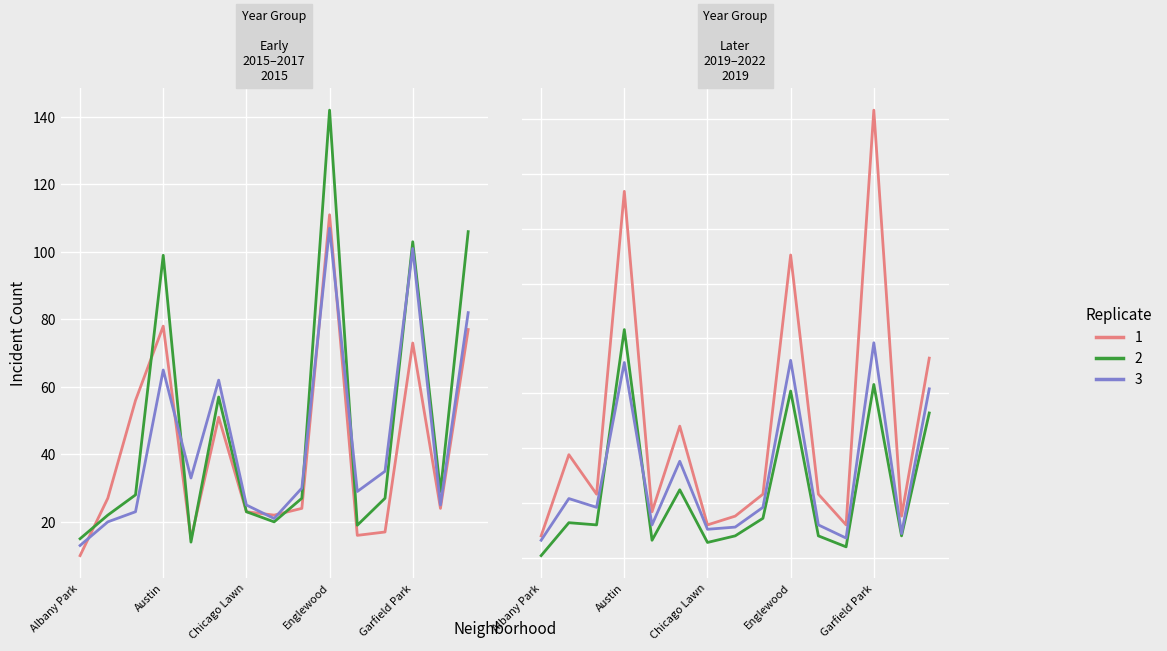

Reading left to right, list all the values displayed in this chart.

2015: 10	27	56	78	15	51	23	22	24	111	16	17	73	24	77
2016: 15	22	28	99	14	57	23	20	27	142	19	27	103	29	106
2017: 13	20	23	65	33	62	25	21	30	107	29	35	101	25	82
2019: 10	47	29	167	21	60	15	19	29	138	29	15	204	19	91
2021: 1	16	15	104	8	31	7	10	18	76	10	5	79	10	66
2022: 8	27	23	89	15	44	13	14	23	90	15	9	98	11	77